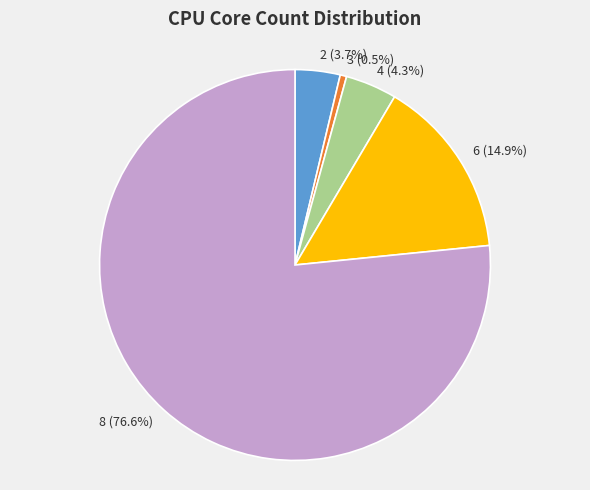

The 4 slice represents 19% of the pie. True or false?

False